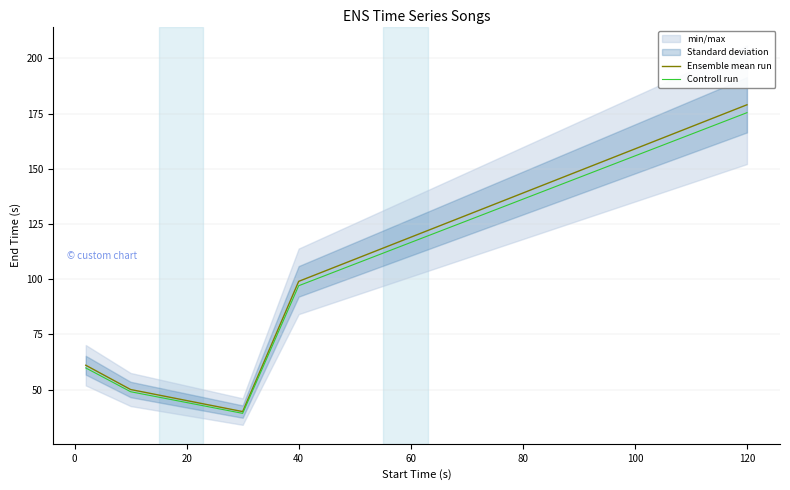

The value of Controll run at 80 is 229.8. True or false?

False